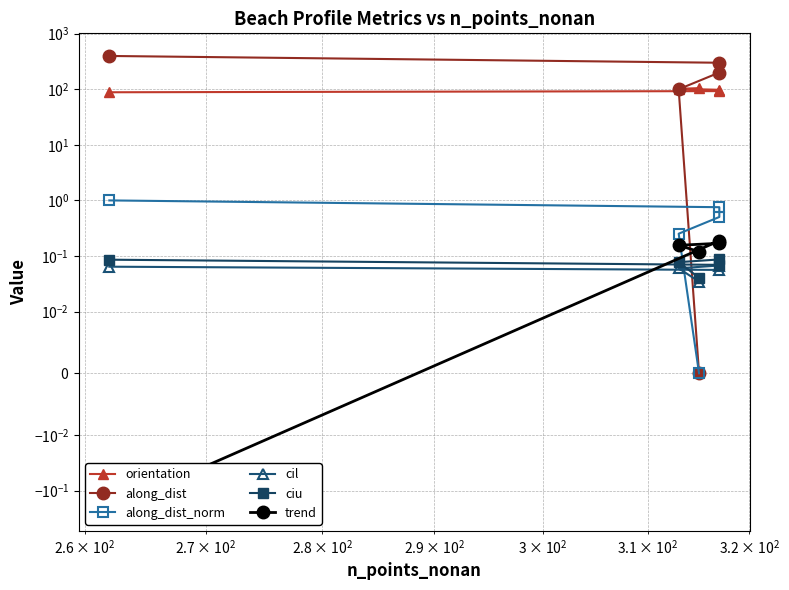

Which series has the largest total across all categories?

along_dist